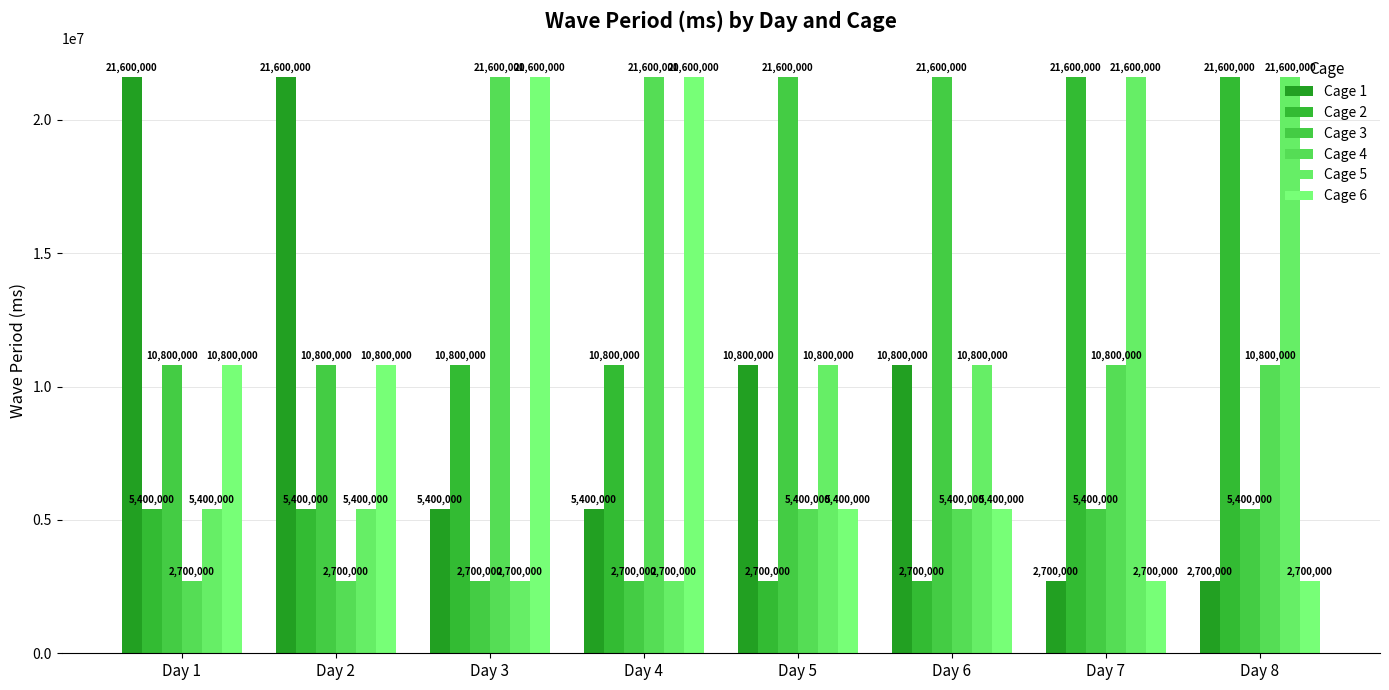

At which category does the chart reach its minimum across all series?

Day 7